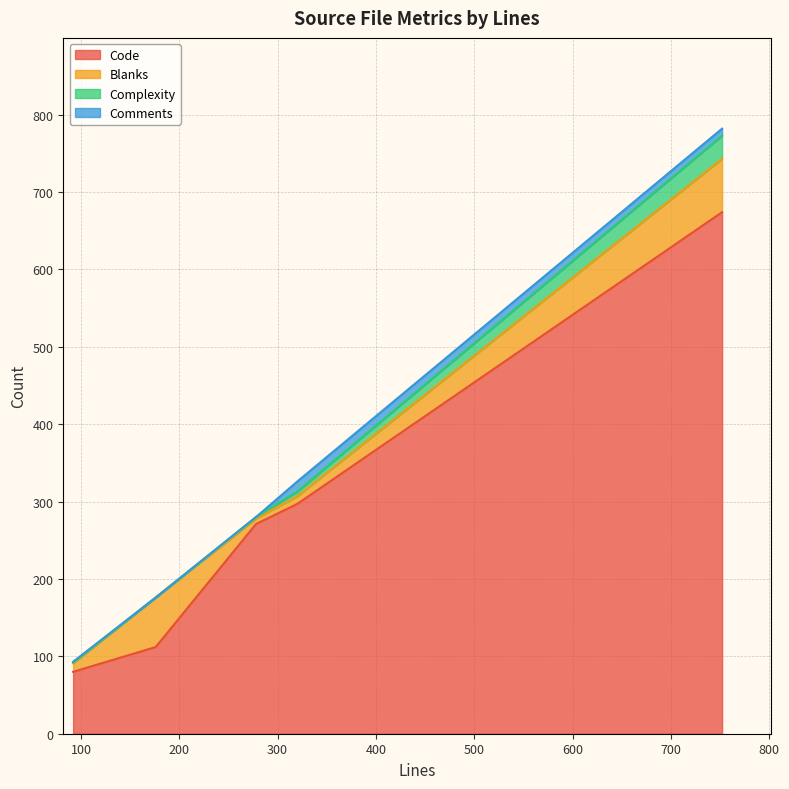

Which series has the largest total across all categories?

Code